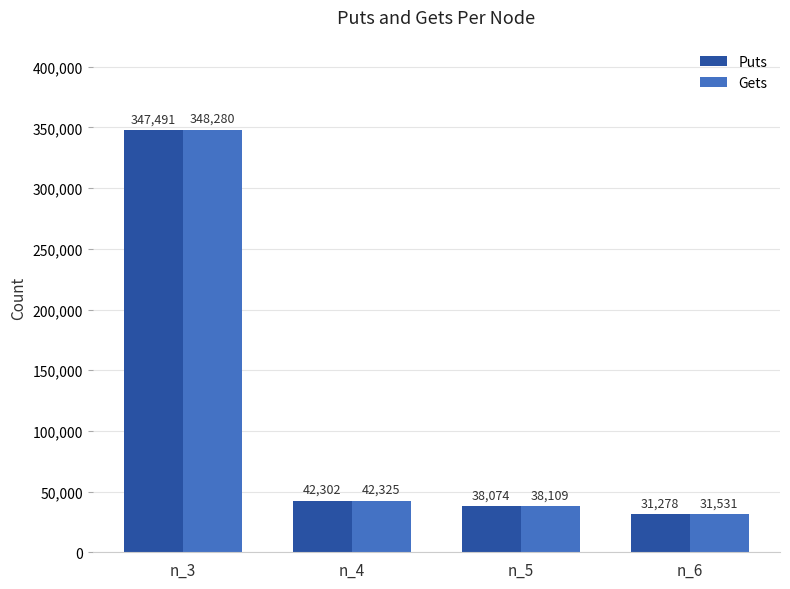

What is the difference between the maximum and minimum values in the Puts series?

316213